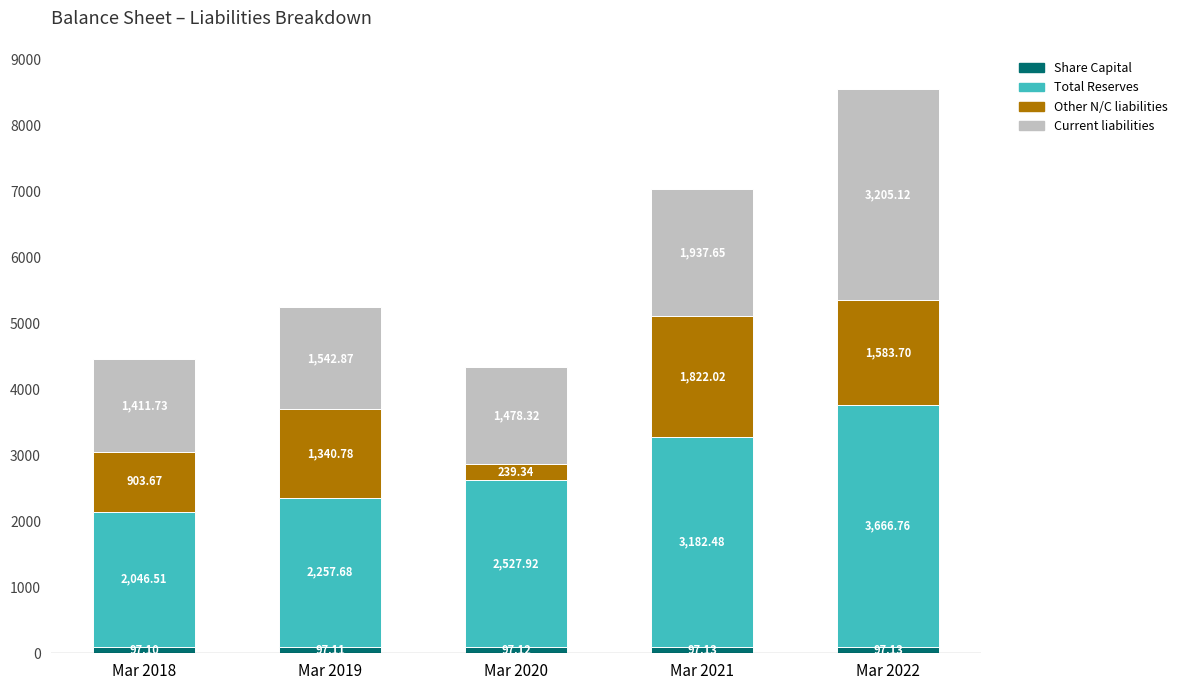

What is the sum of the Share Capital values at Mar 2019 and Mar 2018?

194.2